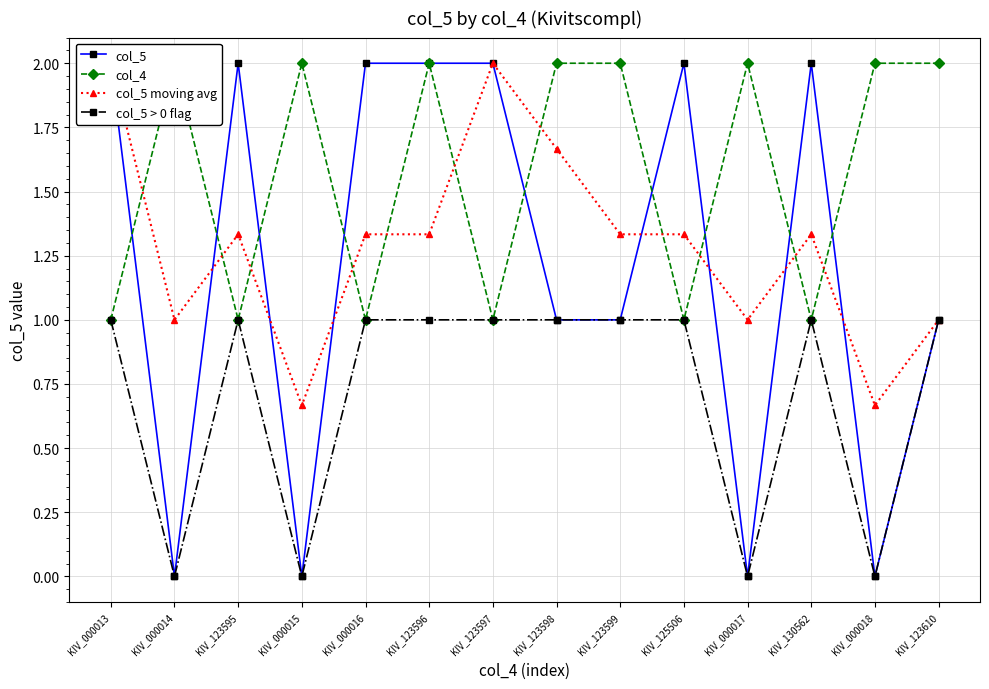

The value of col_5 at KIV_123596 is 1.1. True or false?

False